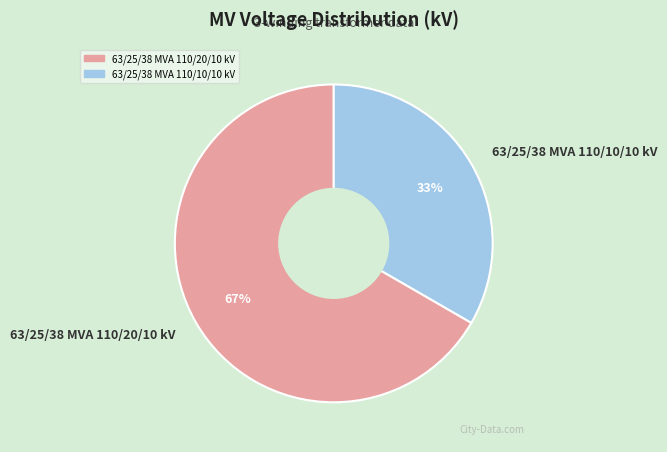

Does any single category account for the majority?

Yes